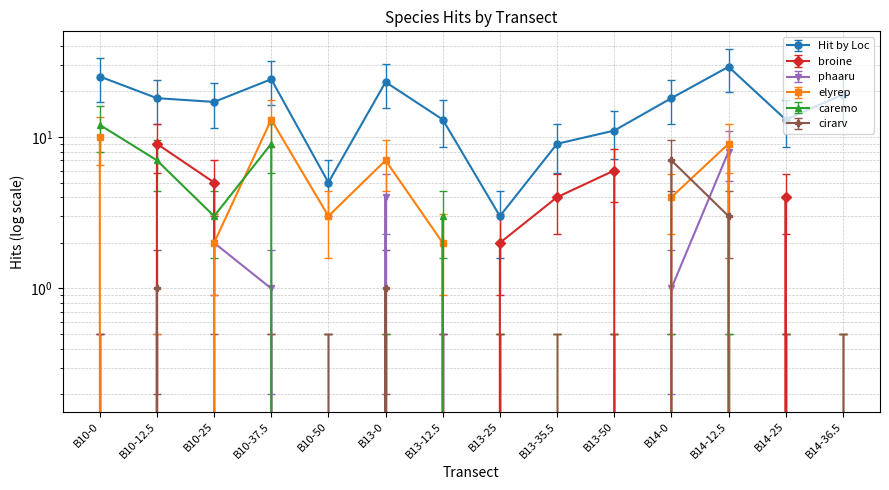

In phaaru, how many points are lower than both neighbors (excluding endpoints)?

1